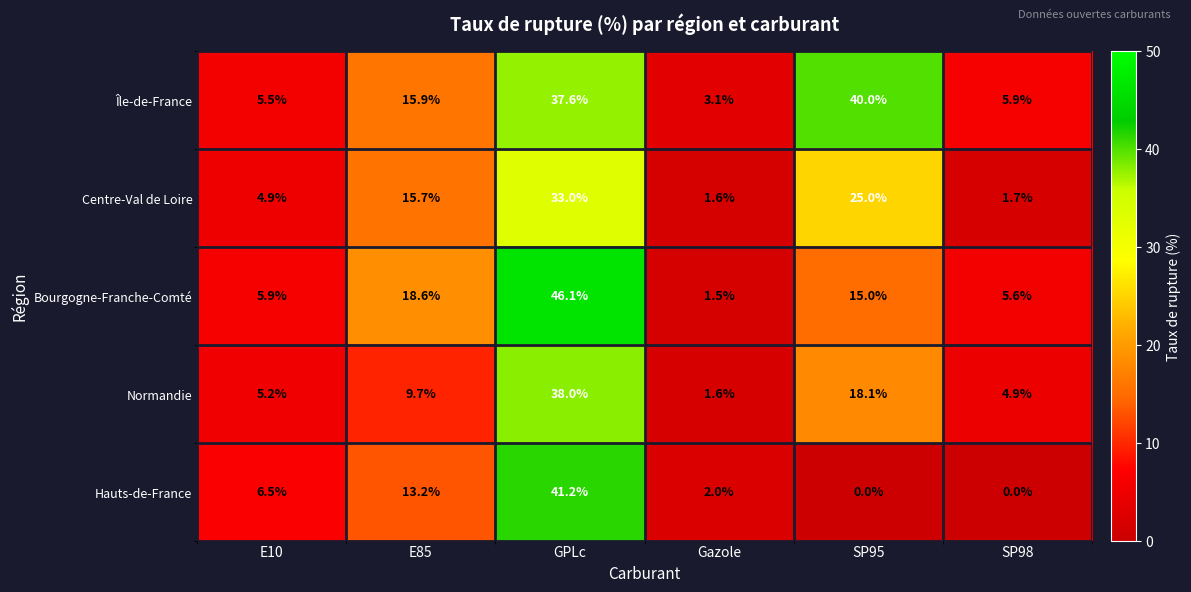

Is it true that Bourgogne-Franche-Comté equals 15.0 at SP95?

True